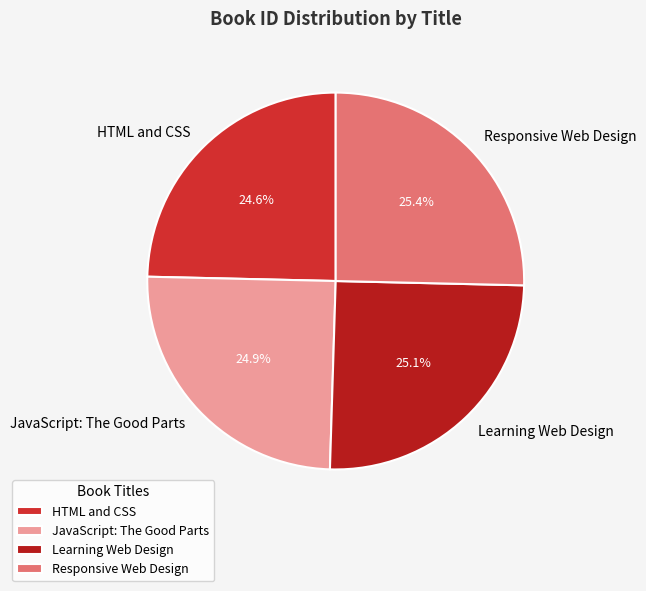

Approximately how many times larger is the value at Responsive Web Design compared to Learning Web Design?

1.0